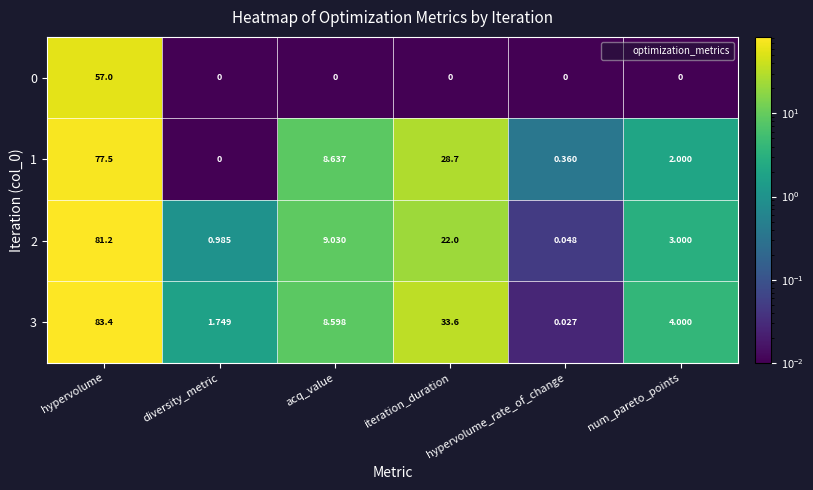

Where does the 3 series first go above 8?

hypervolume